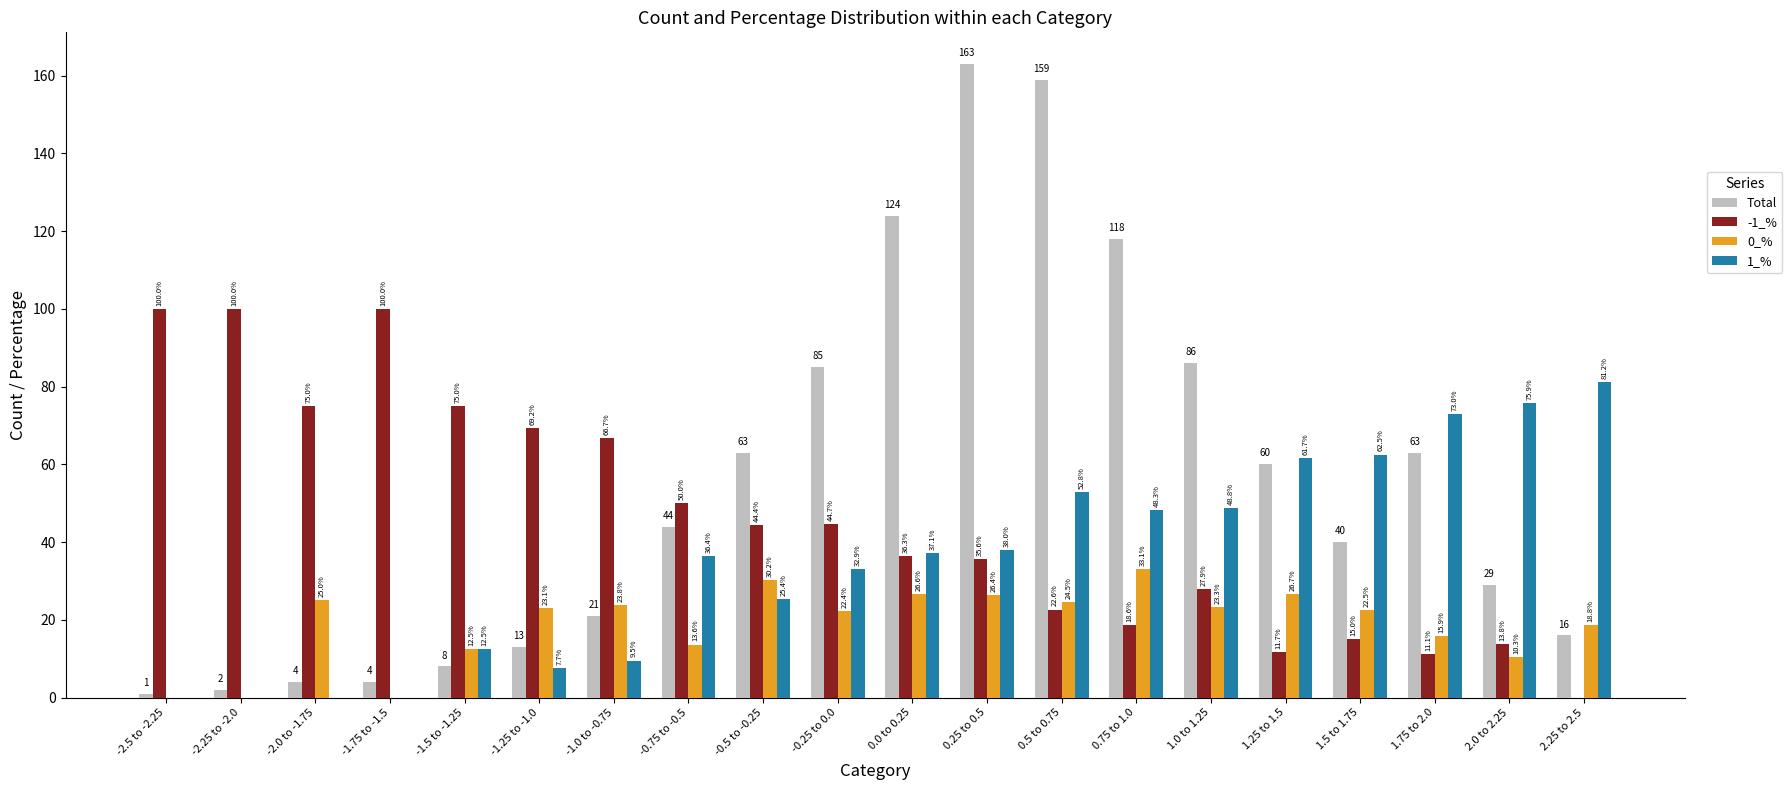

What value does the -1_% series have at -2.25 to -2.0?

100.0